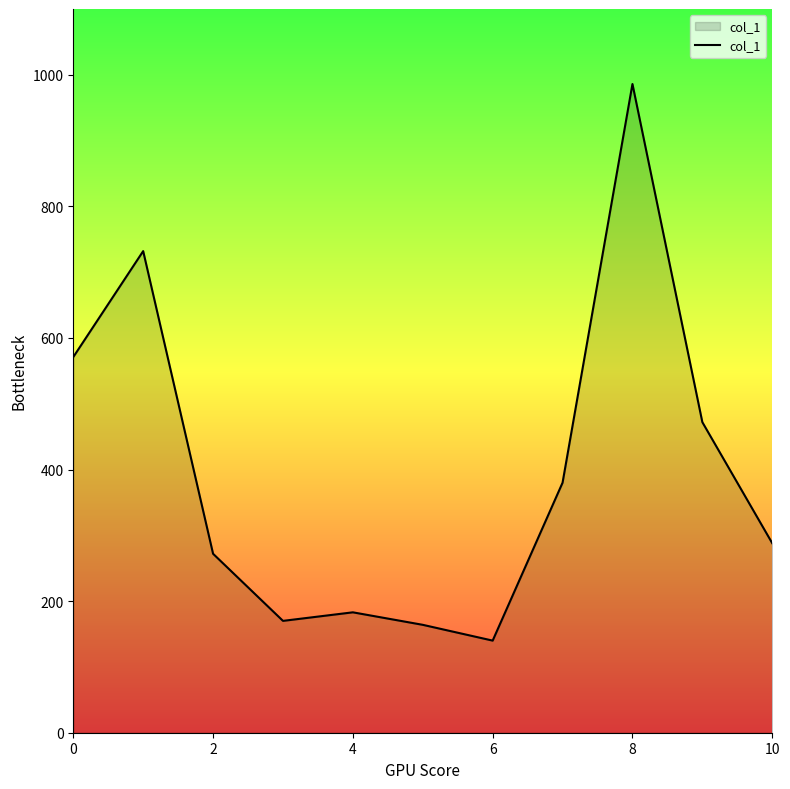

What is the difference between the maximum and minimum values?

846